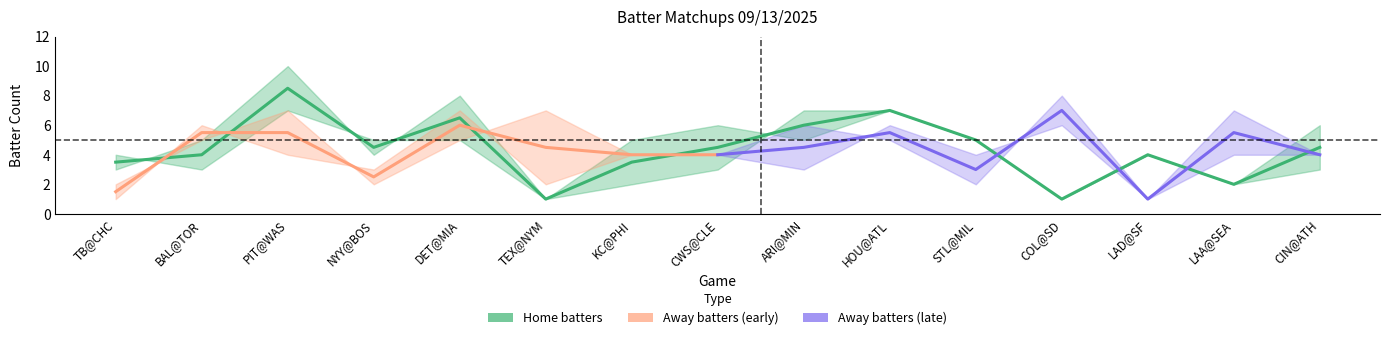

How many interior local peaks does the LHB_away series have?

4